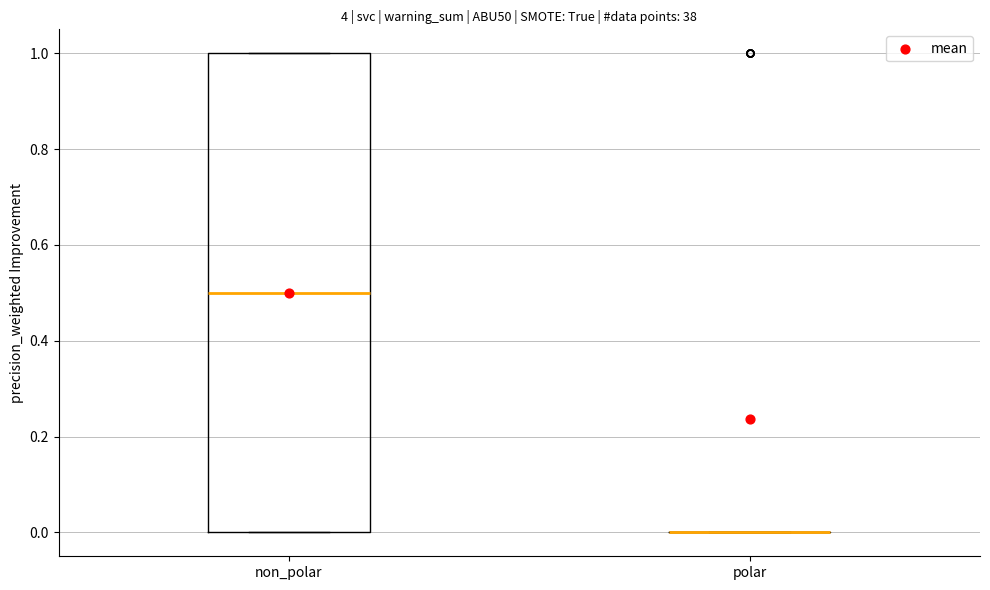

Reading left to right, read every box against the y-axis: the position of its median line, the range the box covers, and the ends of its whiskers. The values are not printed on the chart, so give them approximately, as read against the axis.

non_polar: median 0.5, box 0.0 to 1.0, whiskers 0.0 to 1.0
polar: box collapsed to a line at 0.0, whiskers 0.0 to 0.0